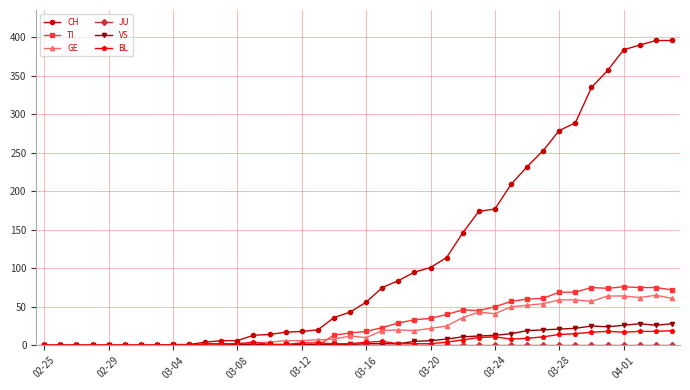

True or false: GE has more than 0 points higher than both neighbors.

True